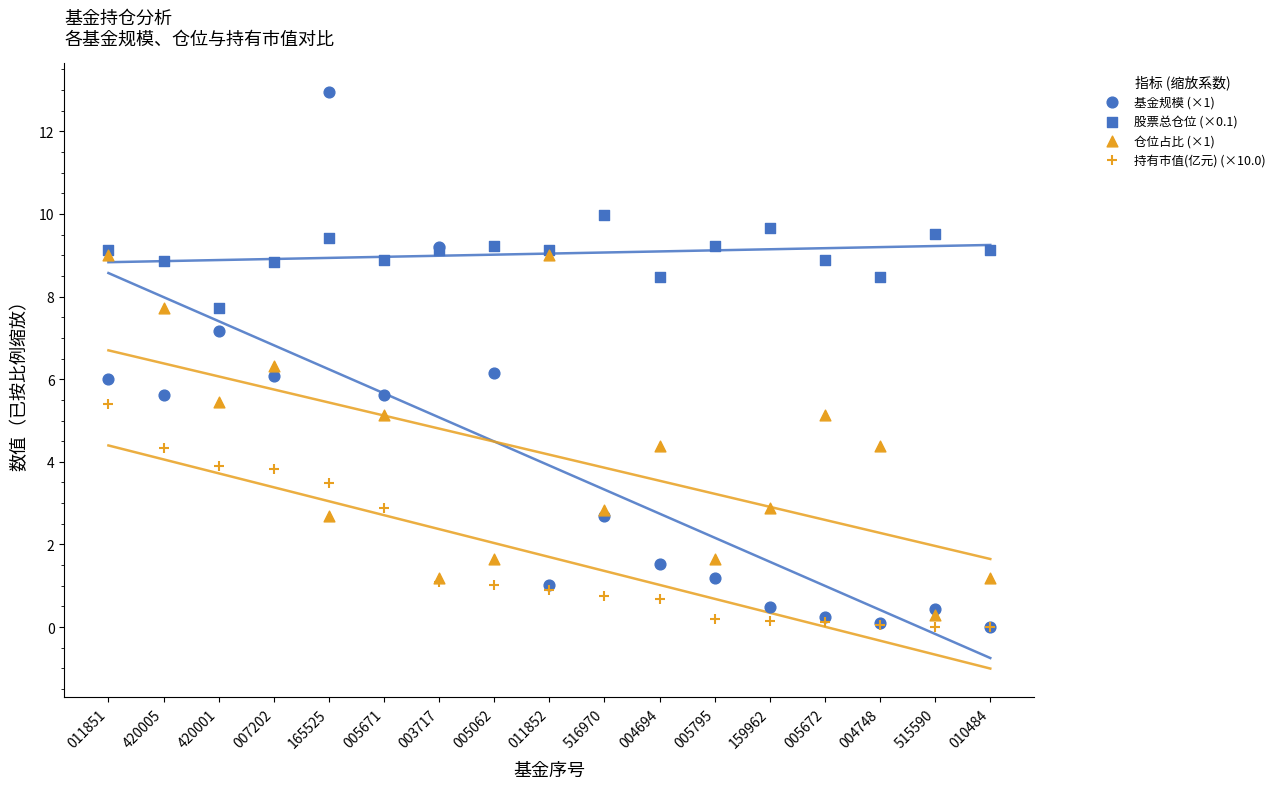

Which series contains the highest Y value?

基金规模 (×1)